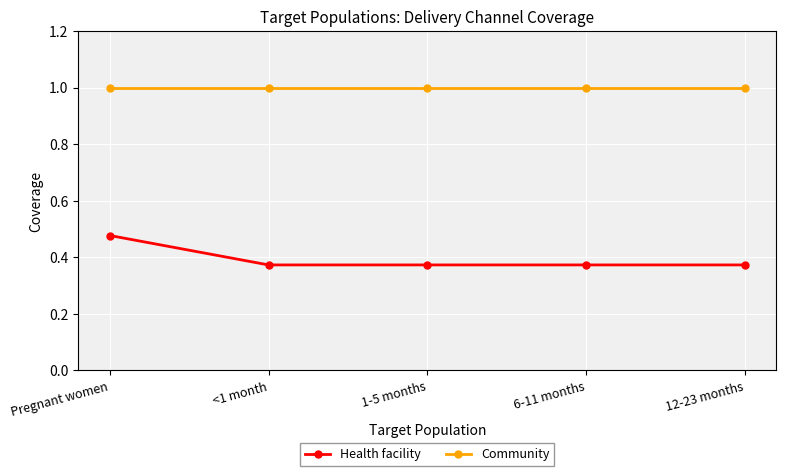

Which series has the largest total across all categories?

Community